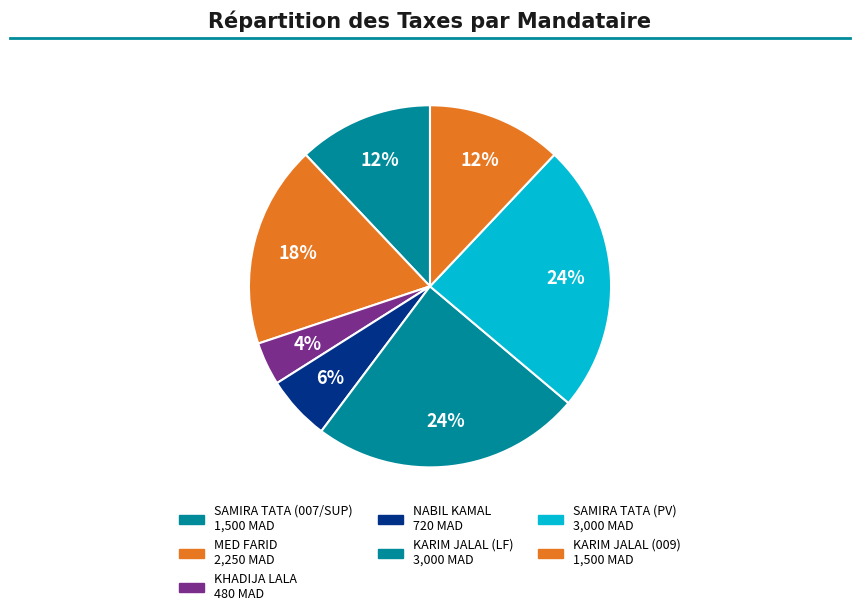

How many slices are in this pie chart?

7